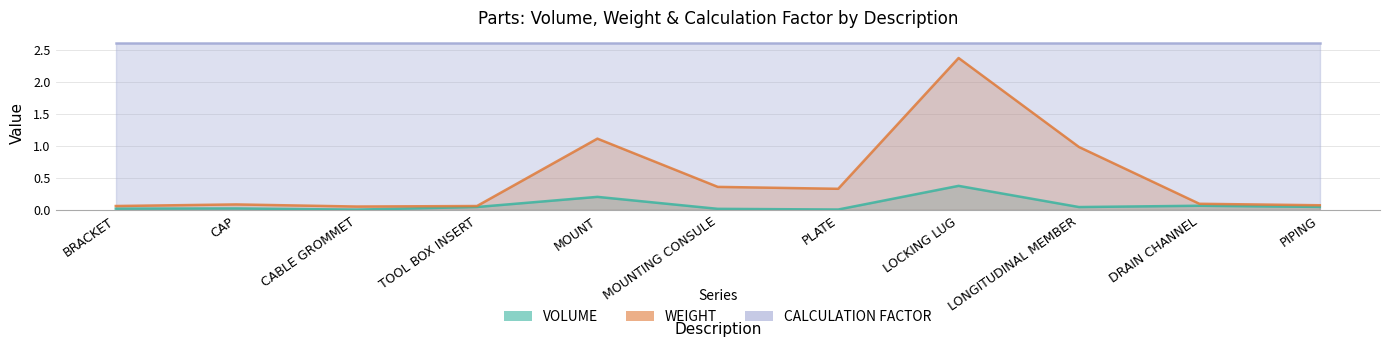

At which category does VOLUME reach its first local peak?

CAP